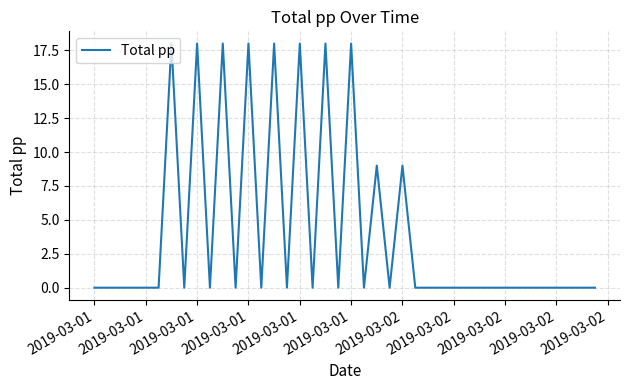

What is the difference between the maximum and minimum values?

18